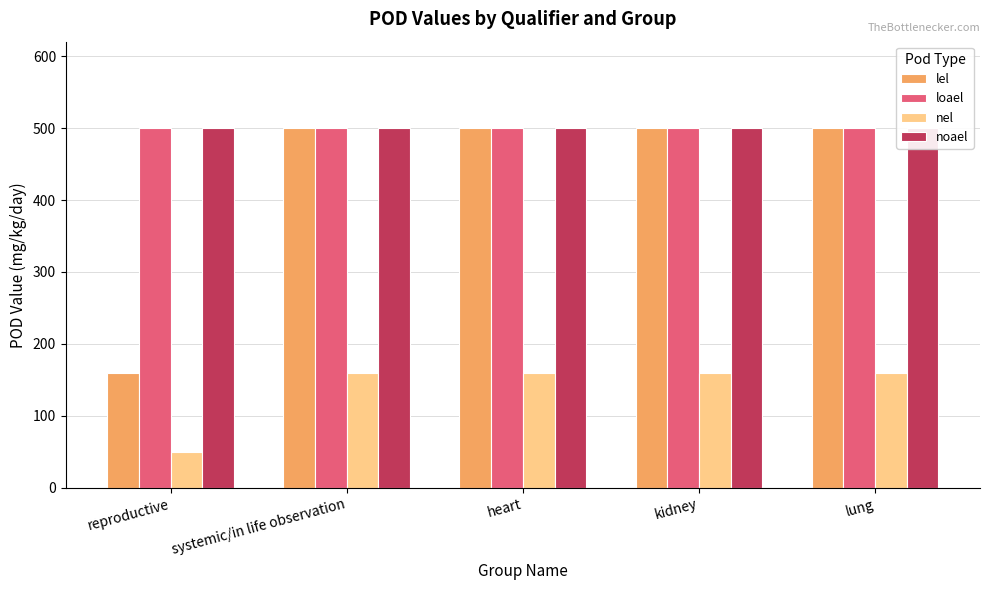

What position from the right is kidney?

2